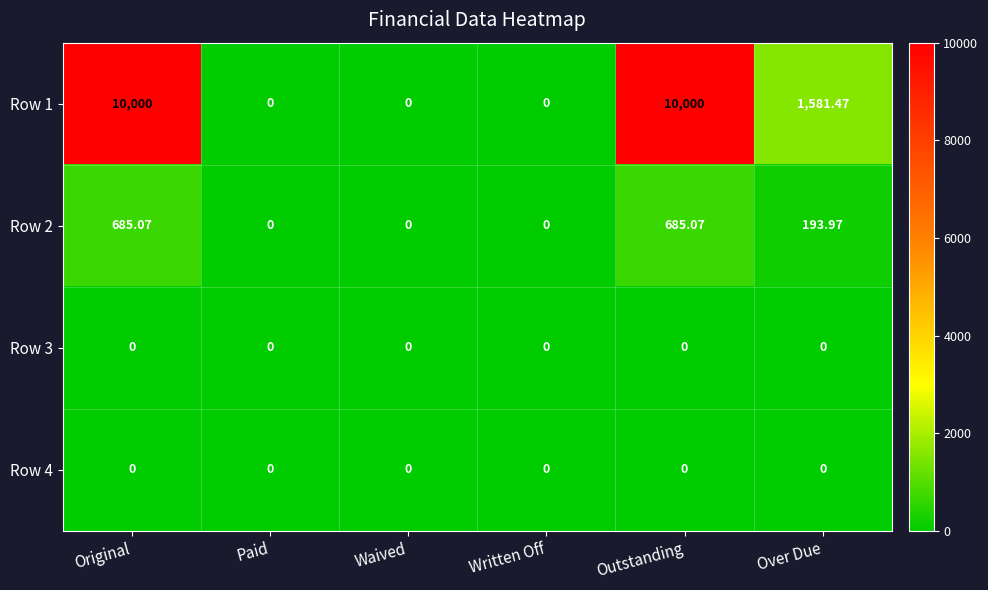

Is the value of Row 3 at Outstanding greater than the value of Row 2 at Outstanding?

No